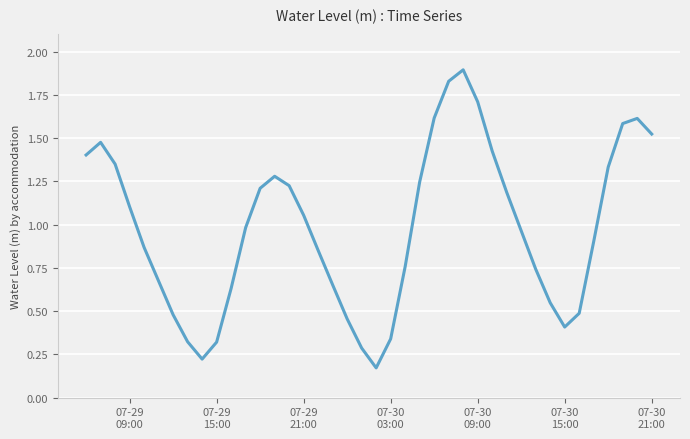

How many lines are shown in the chart?

1